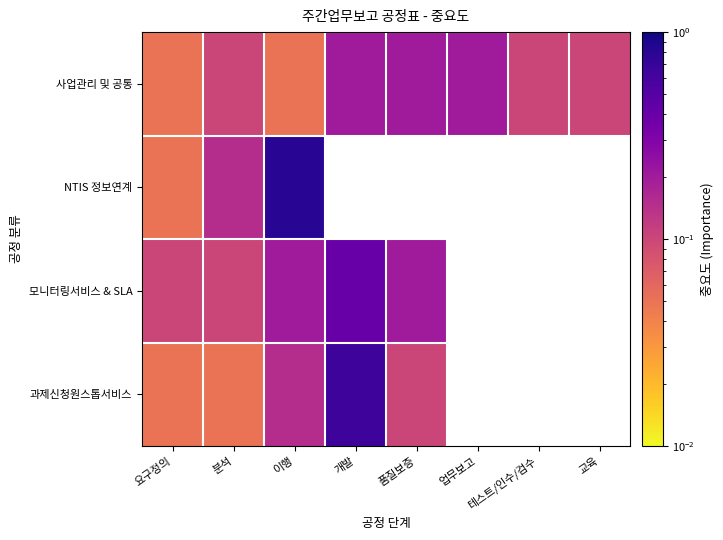

Which series has the largest total across all categories?

사업관리 및 공통